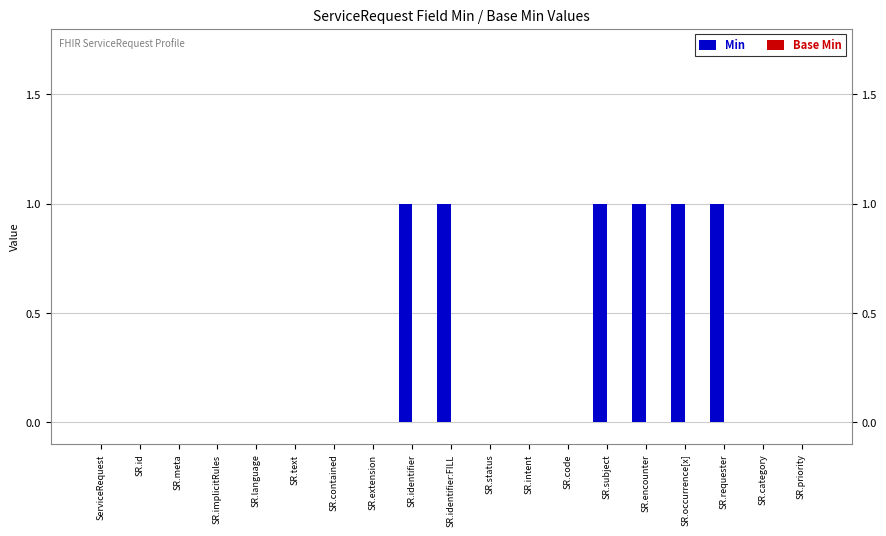

True or false: the data shows -1 at SR.id.

False